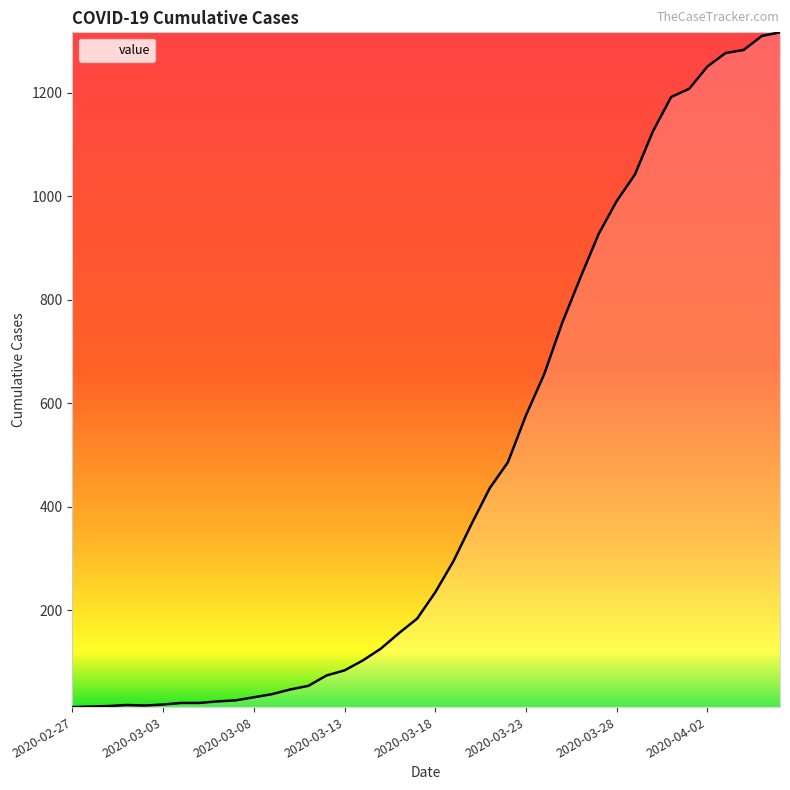

What is the maximum value shown in the chart?

1317